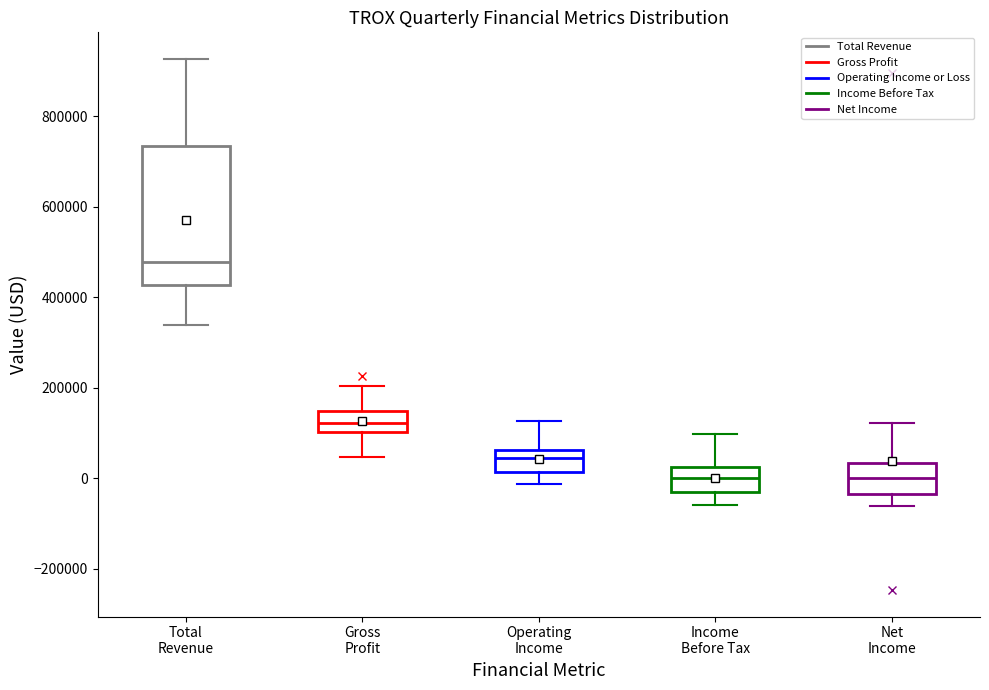

Where is the lower edge of the box for Total Revenue on the y-axis? The values are not printed on the chart, so give them approximately, as read against the axis.

420000